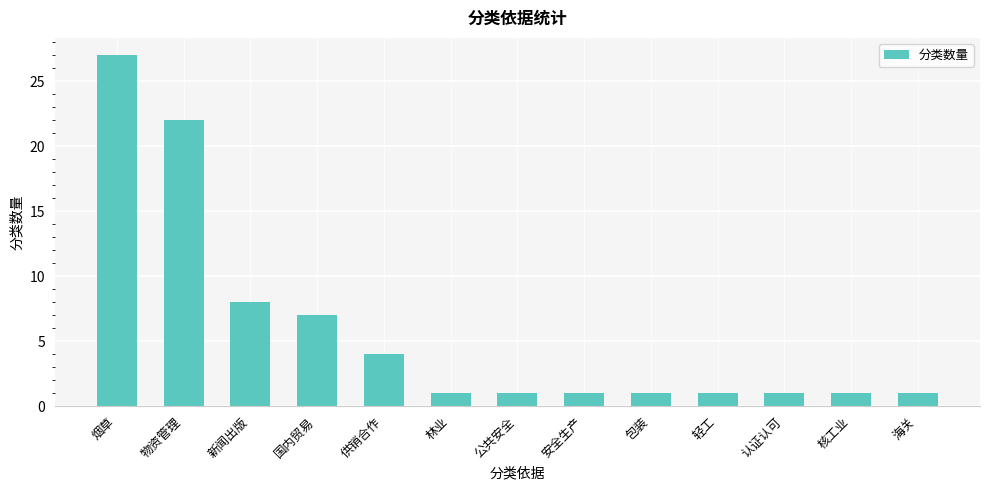

The chart shows a value of 1 at 轻工. True or false?

True